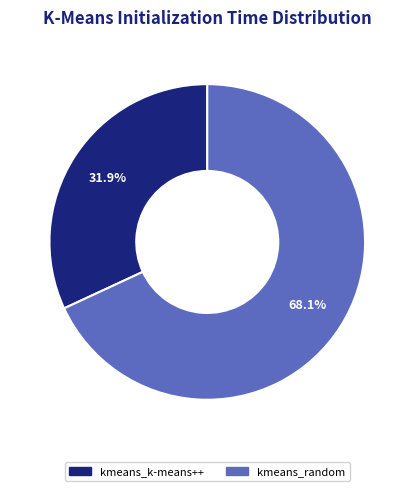

Rank the categories by value from lowest to highest.

kmeans_k-means++, kmeans_random